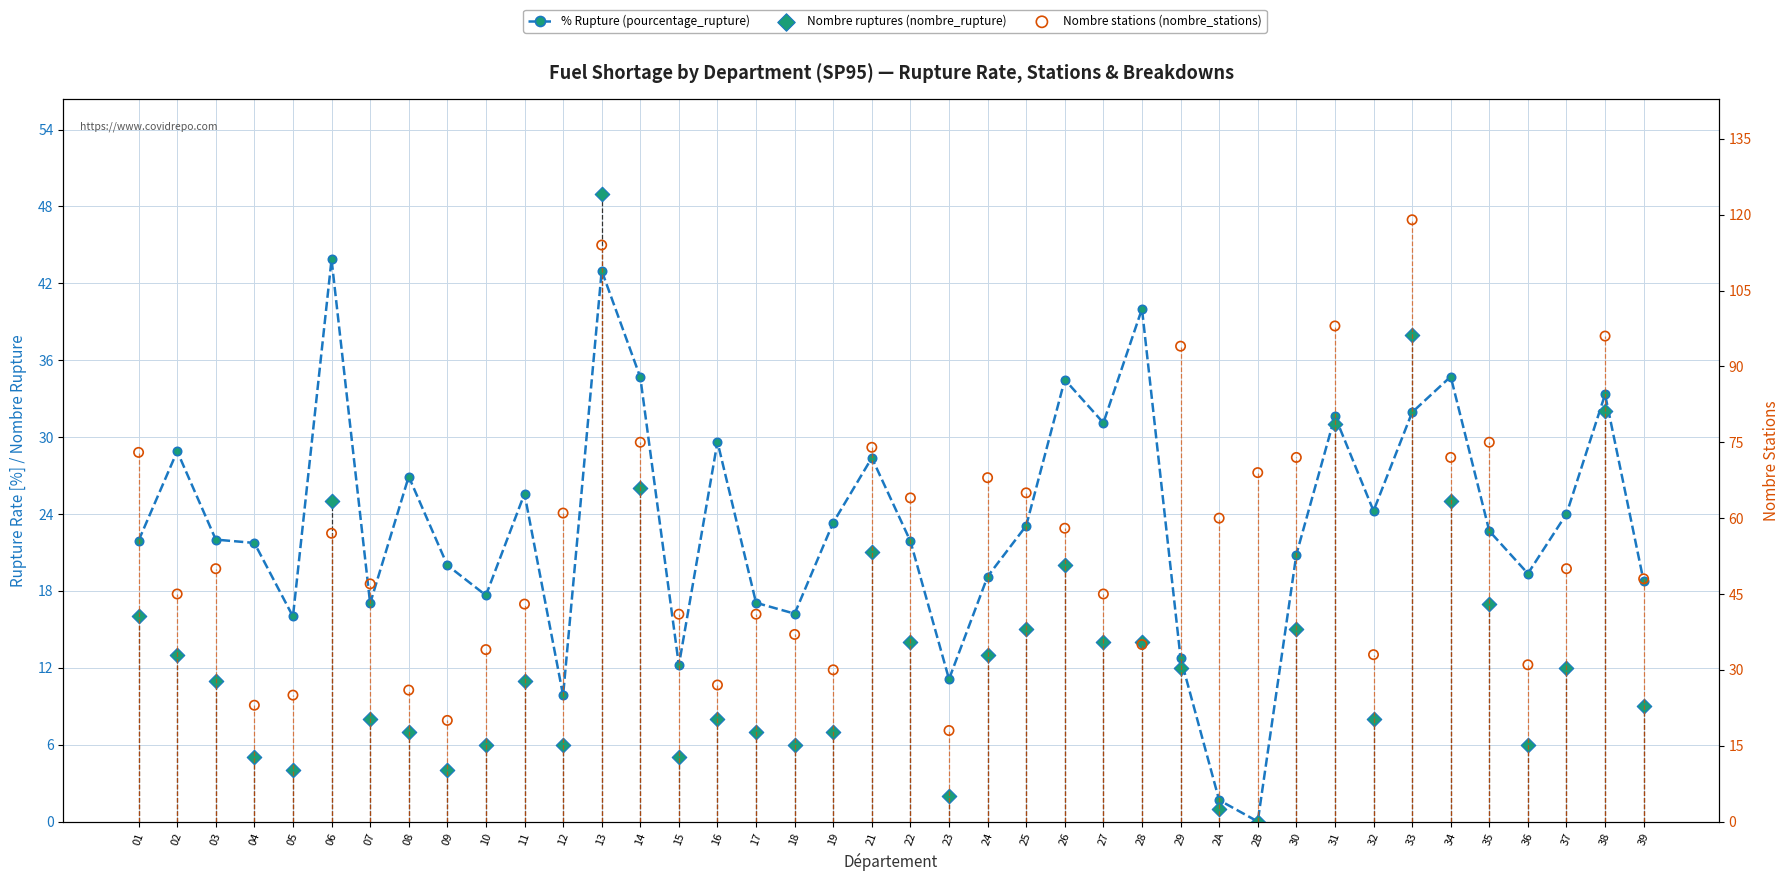

What is the total value across all series at 17?

65.1